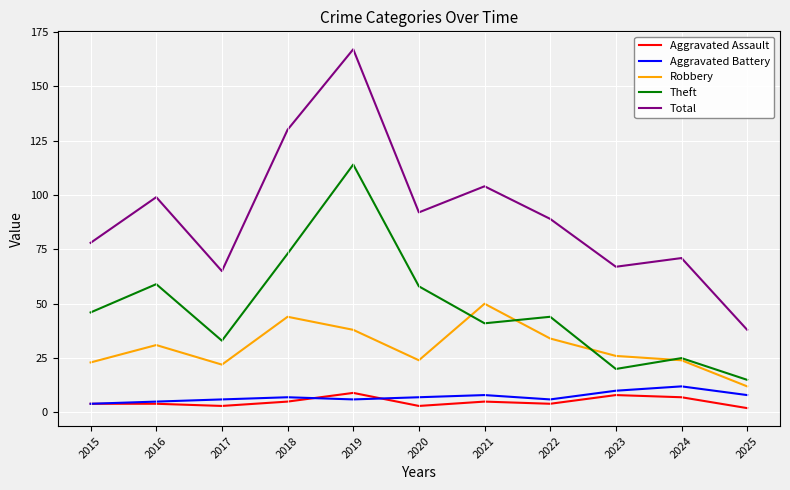

What is the sum of the Aggravated Battery values at 2024 and 2017?

18